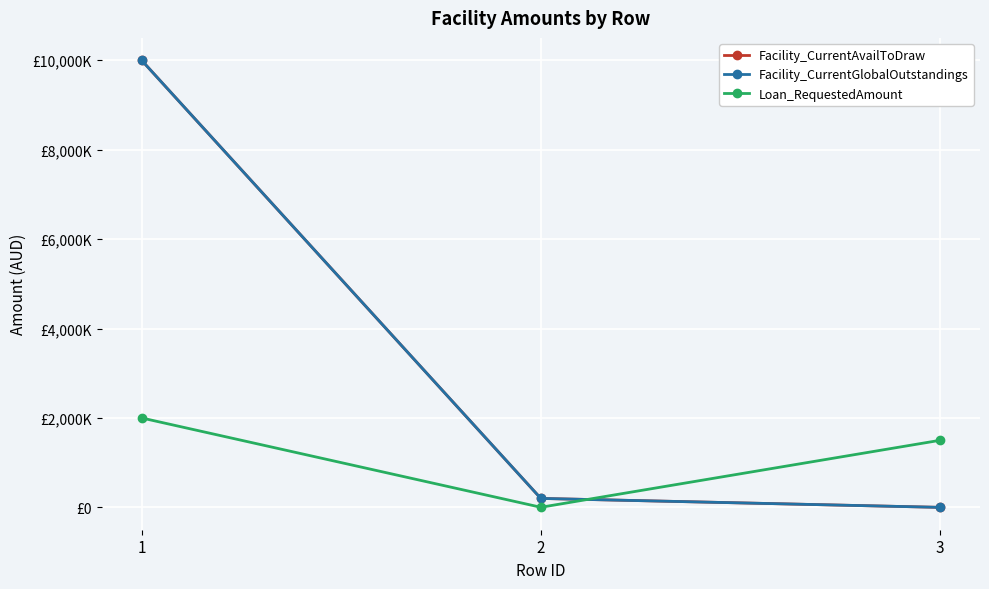

Which series has the widest spread of values?

Facility_CurrentAvailToDraw